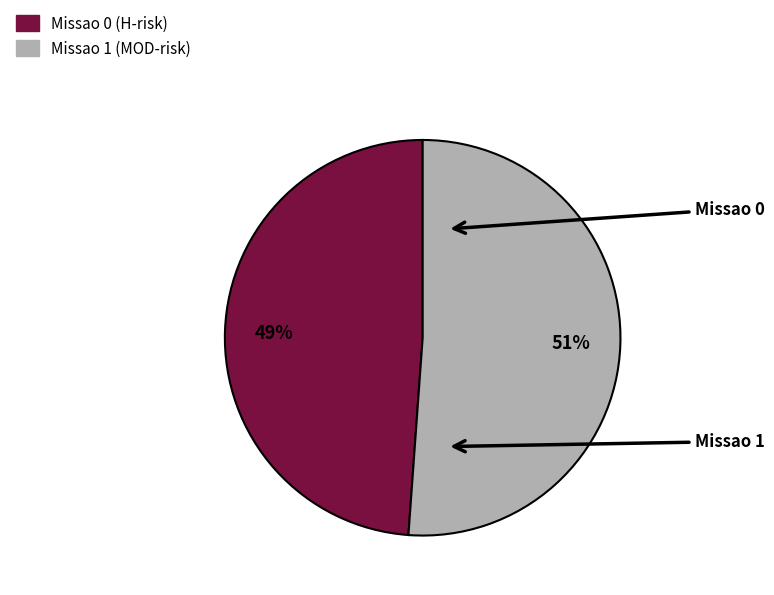

Is there any slice that represents more than half of the pie?

Yes